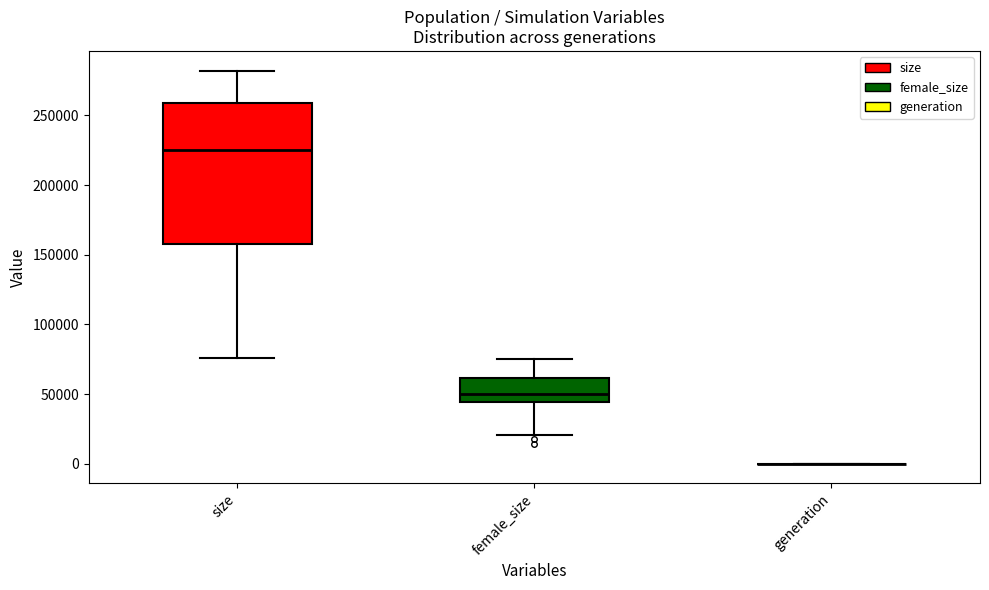

Reading left to right, read every box against the y-axis: the position of its median line, the range the box covers, and the ends of its whiskers. The values are not printed on the chart, so give them approximately, as read against the axis.

size: median 225000, box 160000 to 260000, whiskers 75000 to 280000
female_size: median 50000, box 45000 to 60000, whiskers 20000 to 75000
generation: box collapsed to a line at 0, whiskers 0 to 0